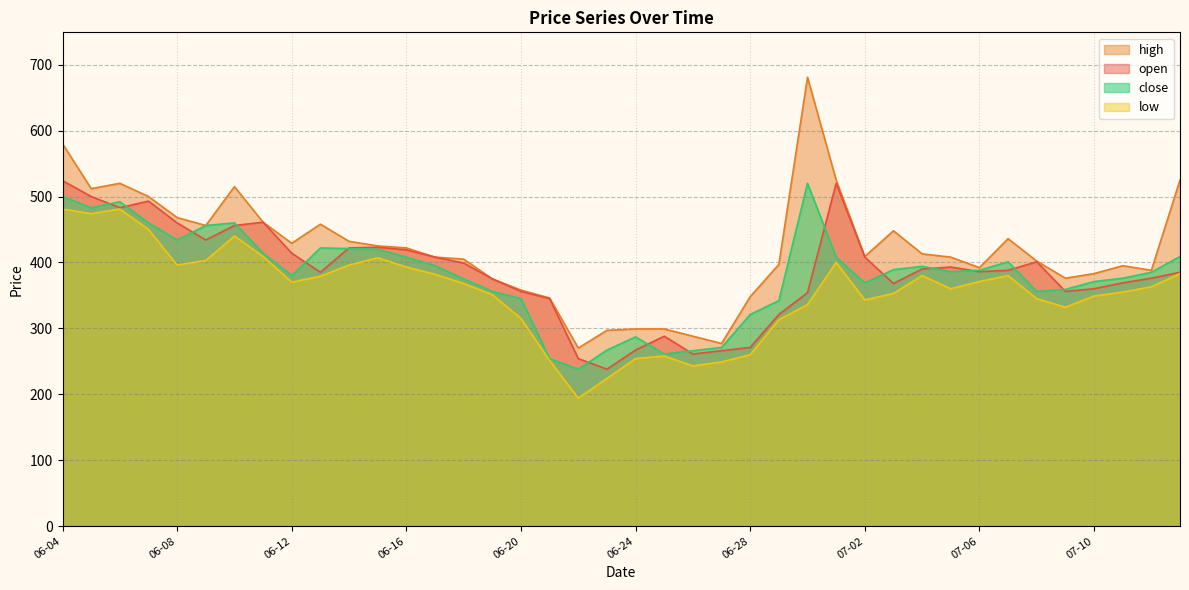

What is the minimum value shown in the chart?

194